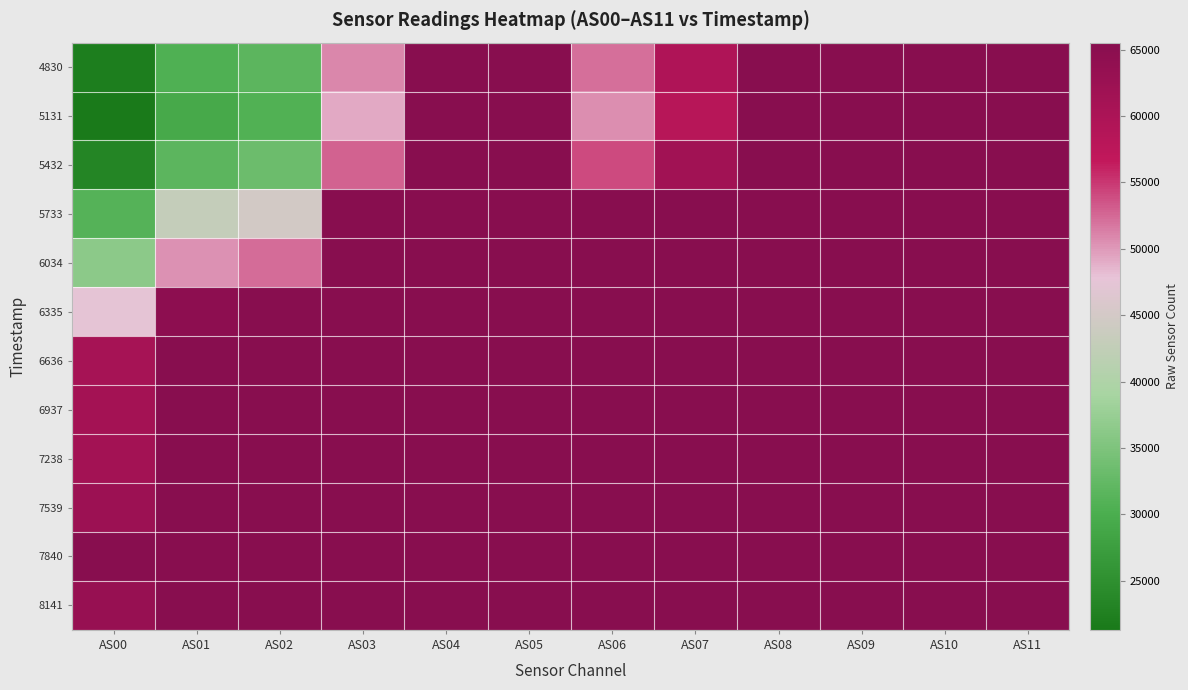

Rank the series by their maximum value, from lowest to highest.

4830, 5131, 5432, 5733, 6034, 6335, 6636, 6937, 7238, 7539, 7840, 8141